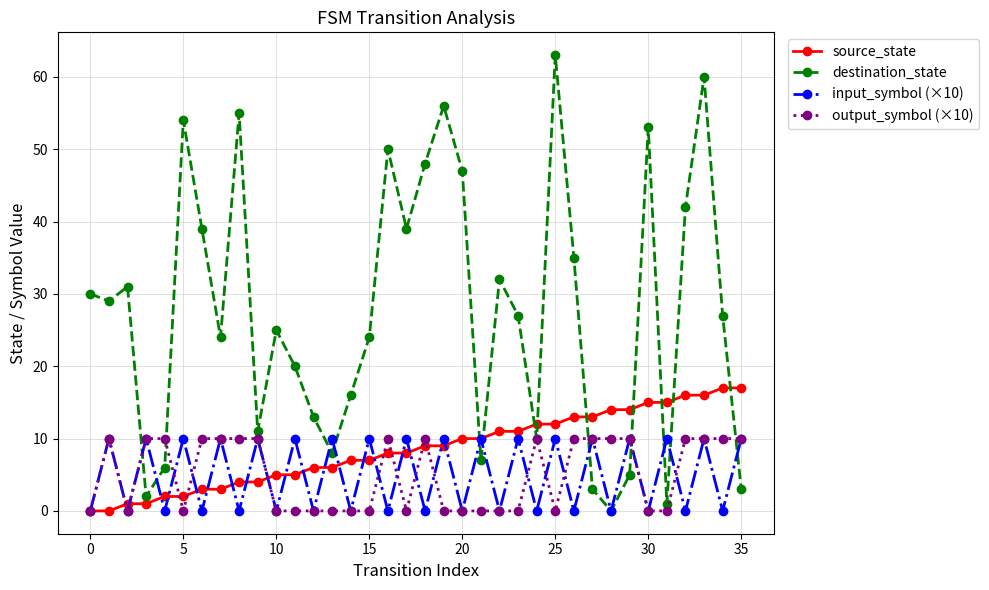

Which series ends up on top after the final intersection of destination_state and source_state?

source_state